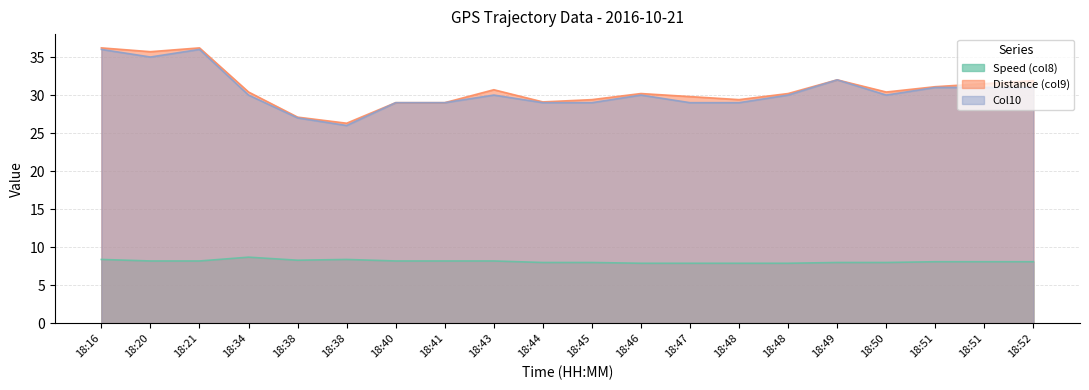

Reading right to left, transcribe all the data shown in this chart.

Speed (col8): 18:52=8.1	18:51=8.1	18:51=8.1	18:50=8.0	18:49=8.0	18:48=7.9	18:48=7.9	18:47=7.9	18:46=7.9	18:45=8.0	18:44=8.0	18:43=8.2	18:41=8.2	18:40=8.2	18:38=8.4	18:38=8.3	18:34=8.7	18:21=8.2	18:20=8.2	18:16=8.4
Distance (col9): 18:52=31.9	18:51=31.5	18:51=31.1	18:50=30.4	18:49=32.0	18:48=30.2	18:48=29.4	18:47=29.8	18:46=30.2	18:45=29.4	18:44=29.1	18:43=30.7	18:41=29.0	18:40=29.0	18:38=26.3	18:38=27.1	18:34=30.4	18:21=36.2	18:20=35.7	18:16=36.2
Col10: 18:52=31.0	18:51=31.0	18:51=31.0	18:50=30.0	18:49=32.0	18:48=30.0	18:48=29.0	18:47=29.0	18:46=30.0	18:45=29.0	18:44=29.0	18:43=30.0	18:41=29.0	18:40=29.0	18:38=26.0	18:38=27.0	18:34=30.0	18:21=36.0	18:20=35.0	18:16=36.0